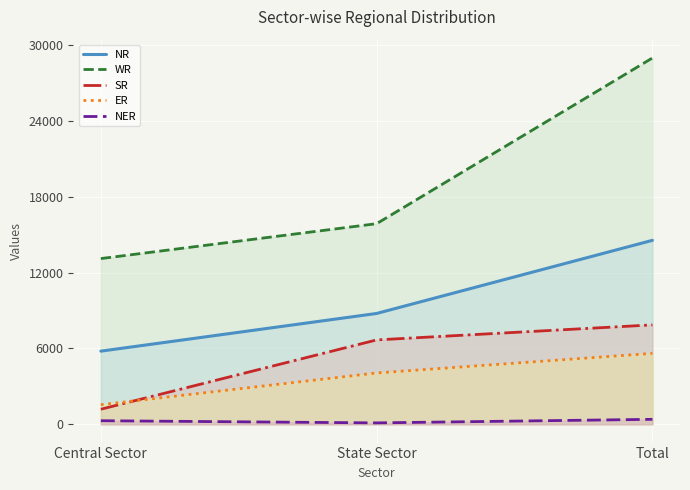

Reading left to right, transcribe all the data shown in this chart.

NR: 5784	8765	14549
WR: 13106	15866	28972
SR: 1190	6672	7862
ER: 1550	4059	5609
NER: 281	110	391